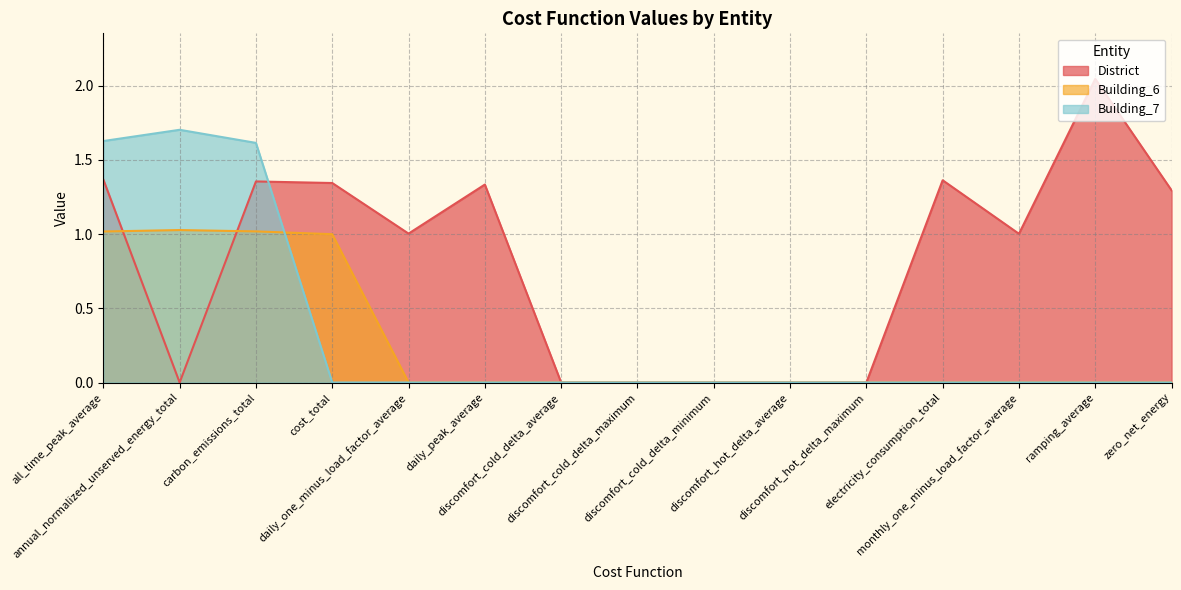

Is the value of Building_7 at electricity_consumption_total greater than the value of Building_6 at discomfort_hot_delta_maximum?

No